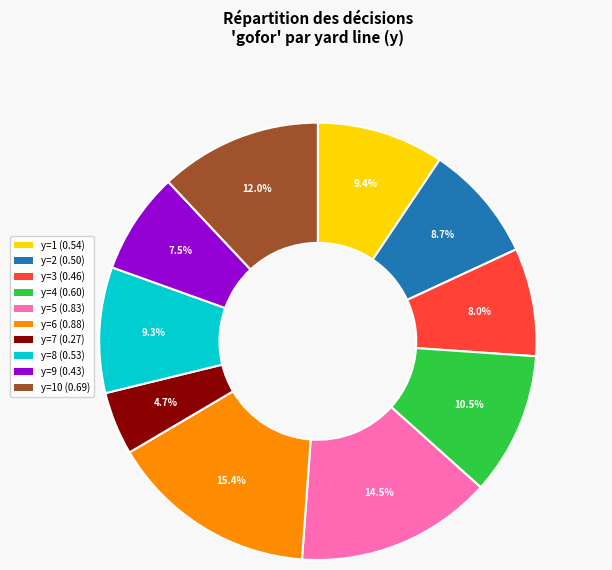

Is there any slice that represents more than half of the pie?

No